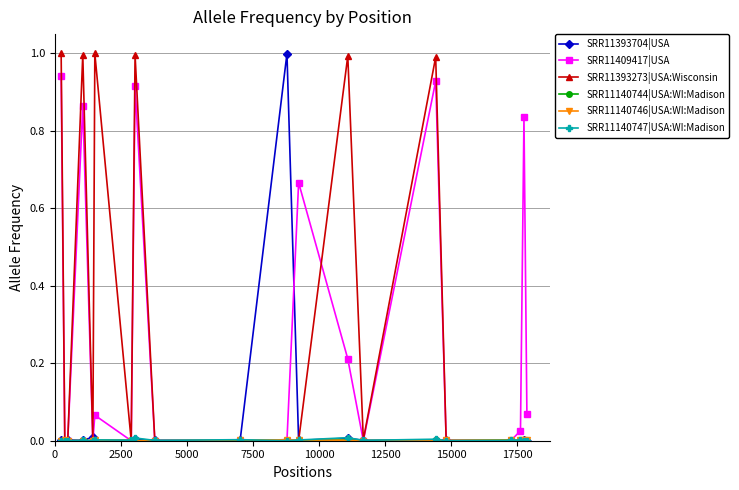

What is the greatest value displayed?

1.0